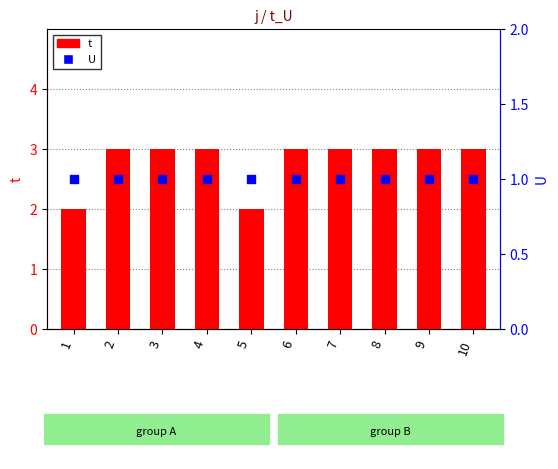

Which series has the largest total across all categories?

t